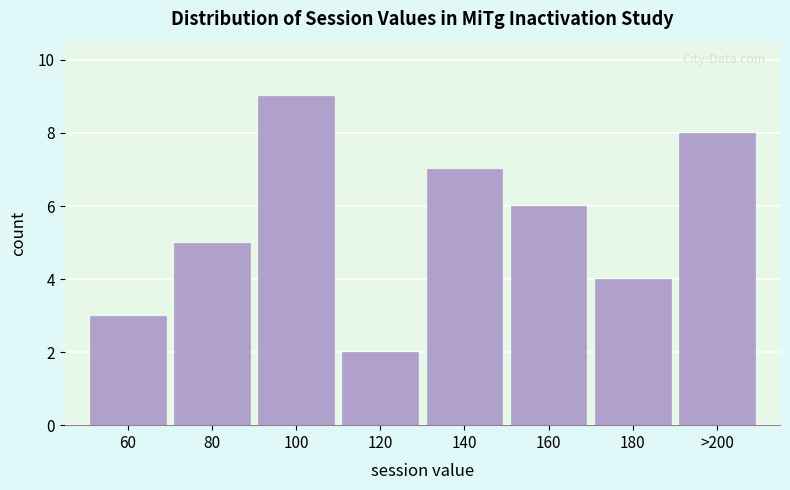

Reading left to right, extract all data points from this chart.

3	5	9	2	7	6	4	8